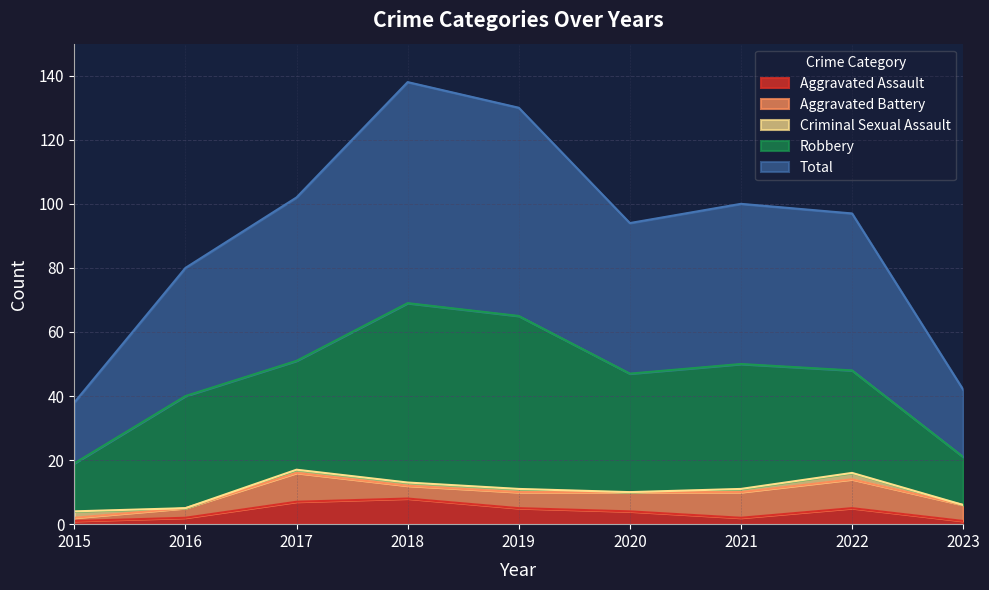

Rank the series at 2016 from lowest to highest value.

Criminal Sexual Assault, Aggravated Assault, Aggravated Battery, Robbery, Total